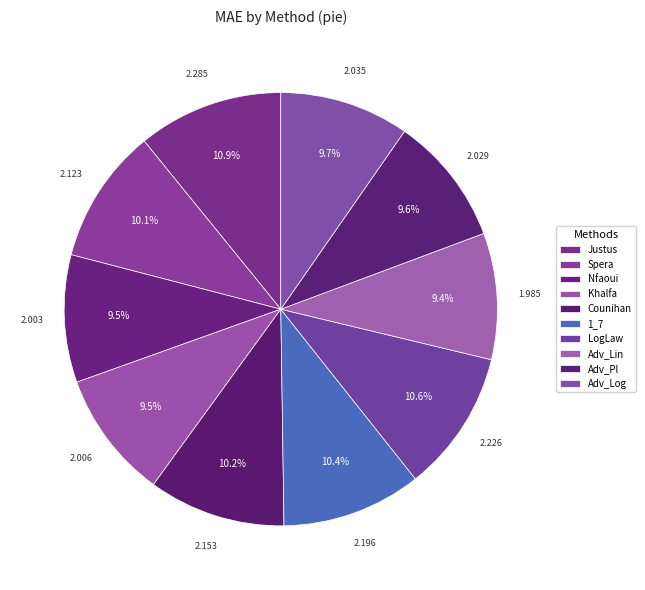

Count the number of slices in the pie.

10